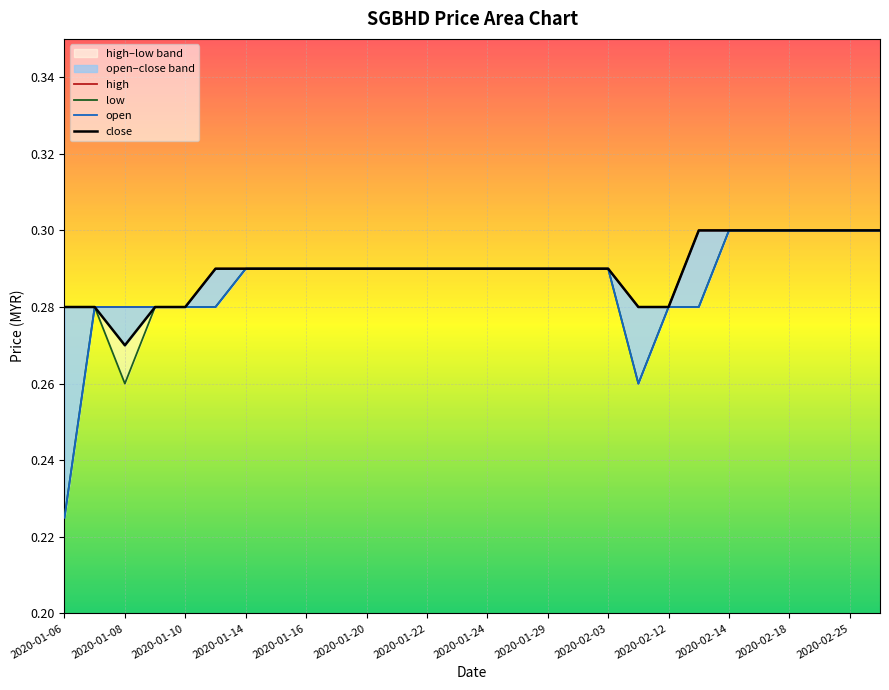

True or false: close has a value of 0.3 at 2020-01-22.

True